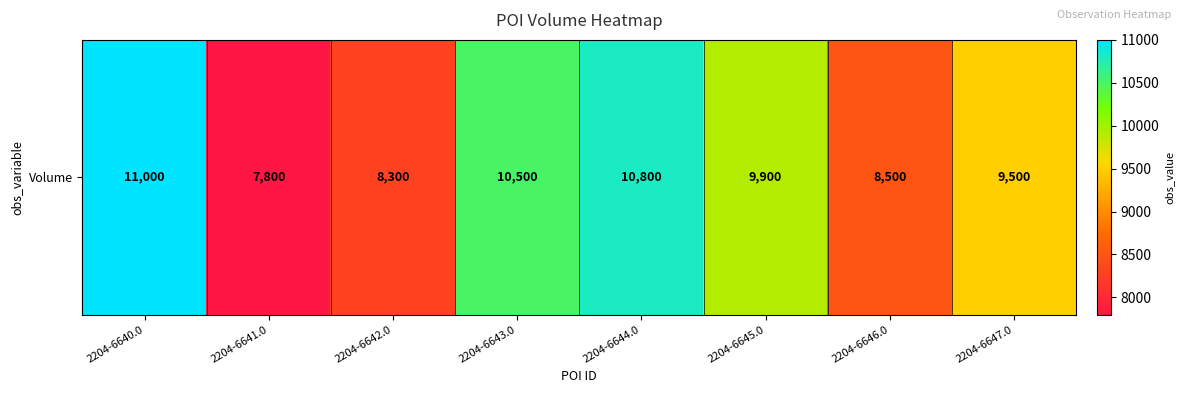

What is the change in value from 2204-6641.0 to 2204-6645.0?

+2100